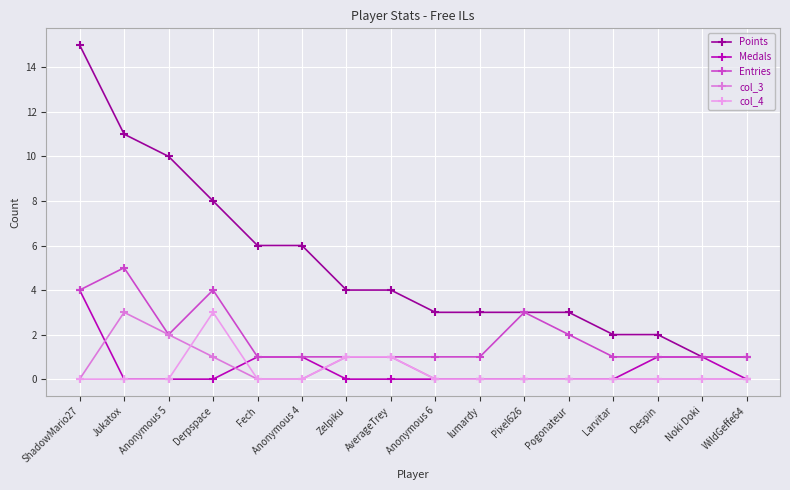

What is the difference between the second highest and minimum values in the col_4 series?

1